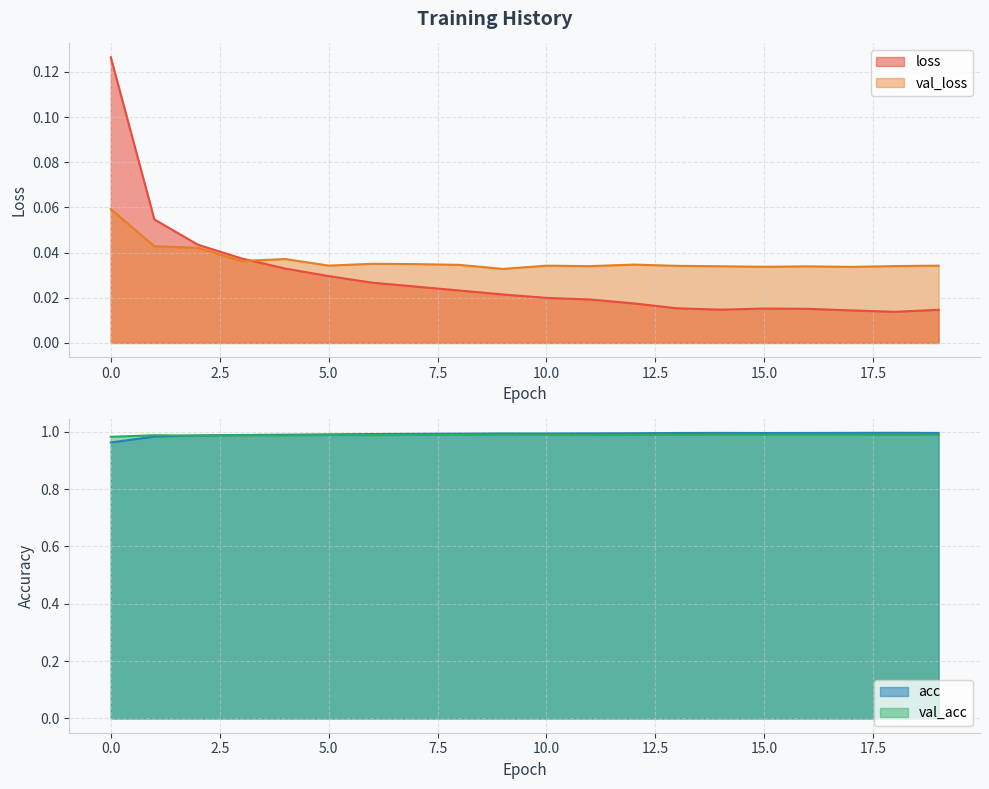

What are all the series names shown in the legend?

loss, val_loss, acc, val_acc